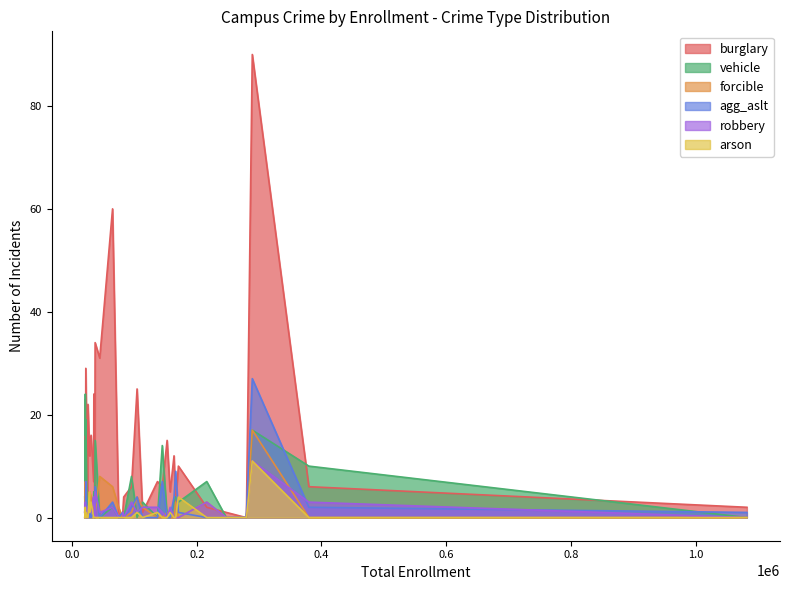

How many lines are shown in the chart?

6